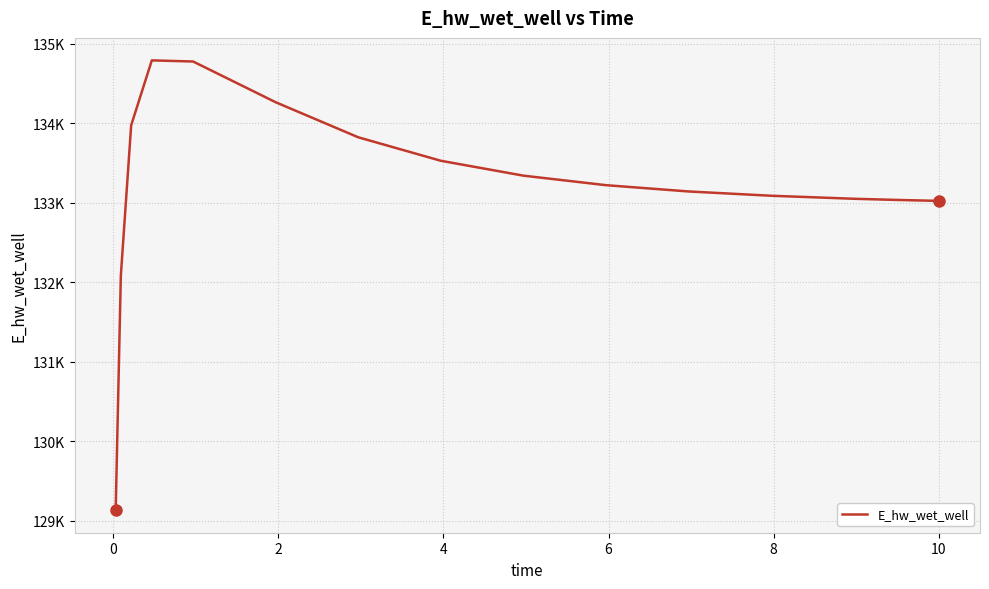

Is this an area chart (filled region under the line)?

No